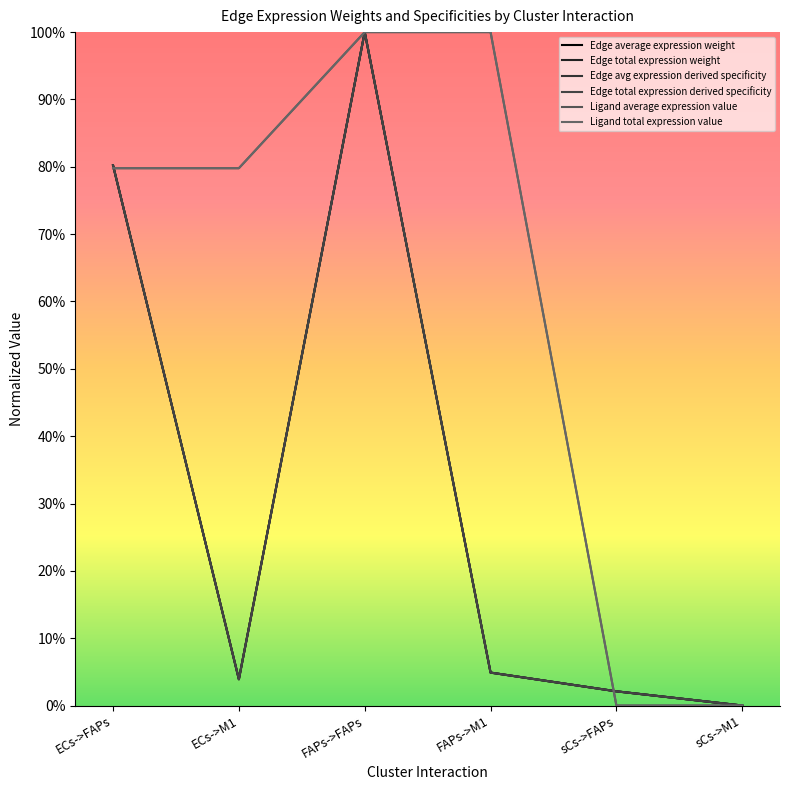

How many interior local valleys does the Edge total expression weight series have?

1